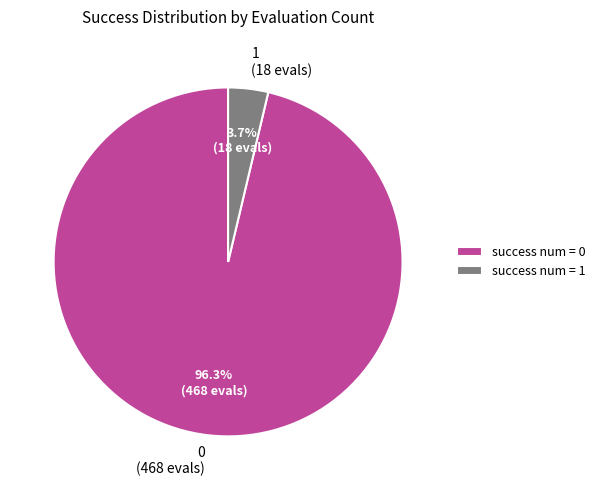

Is it true that 0 is 82% of the pie?

False